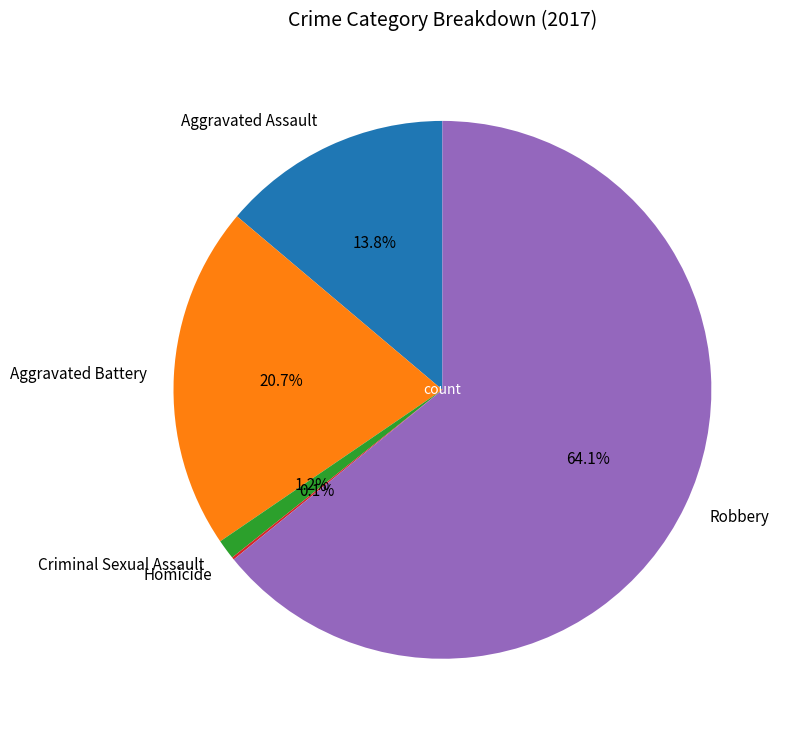

Does Robbery account for over 50% of the chart?

Yes